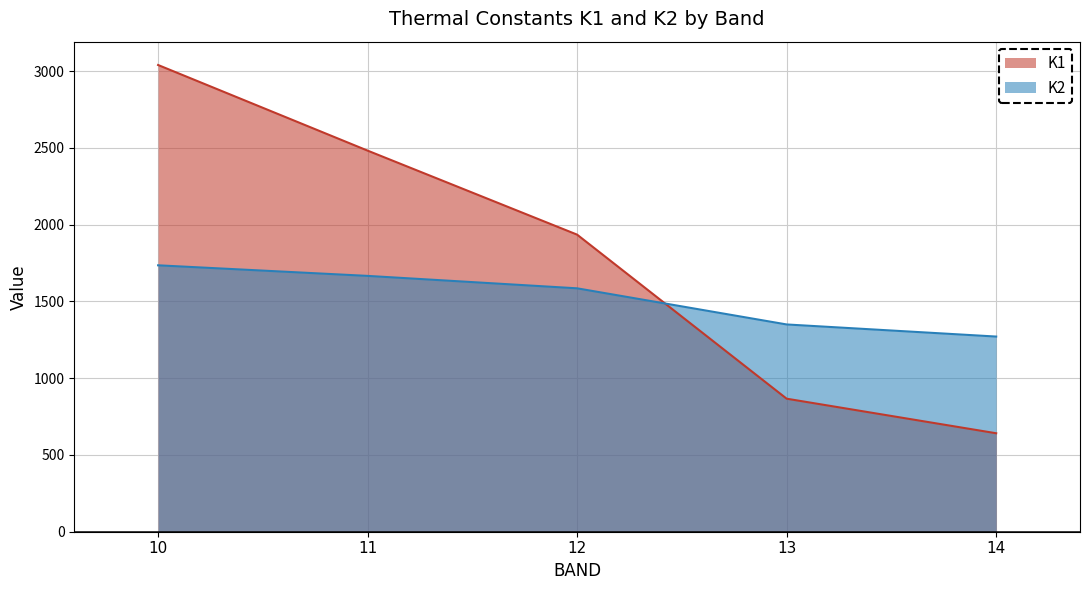

Reading left to right, list all the values displayed in this chart.

K1: 10=3040.1	11=2482.4	12=1935.1	13=866.5	14=641.3
K2: 10=1735.3	11=1666.4	12=1585.4	13=1350.1	14=1271.2